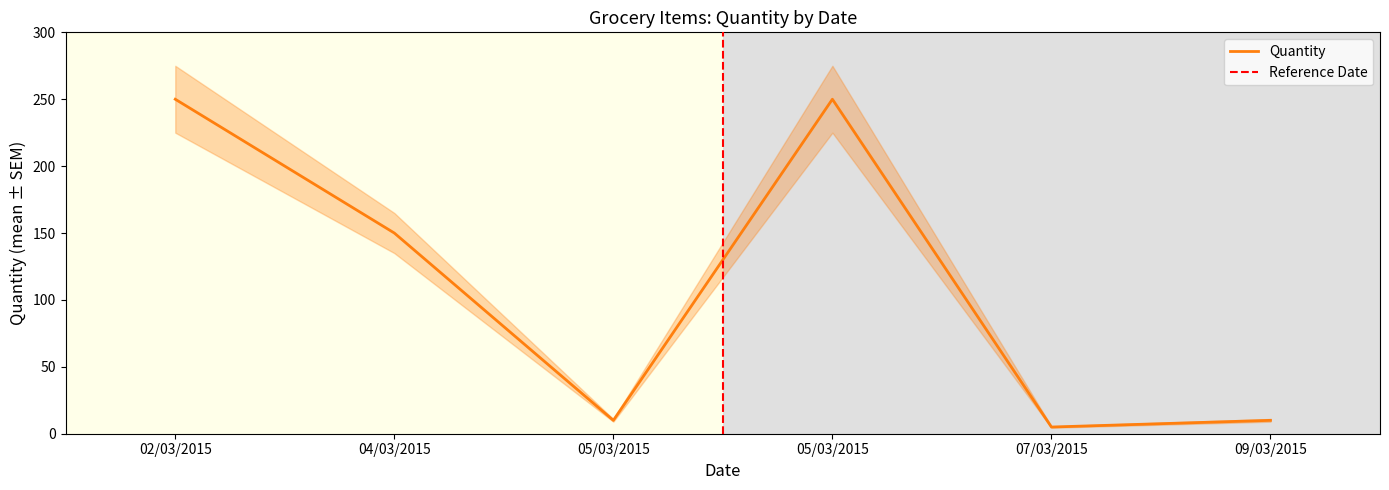

Rank the categories by value from highest to lowest.

05/03/2015, 02/03/2015, 04/03/2015, 09/03/2015, 05/03/2015, 07/03/2015